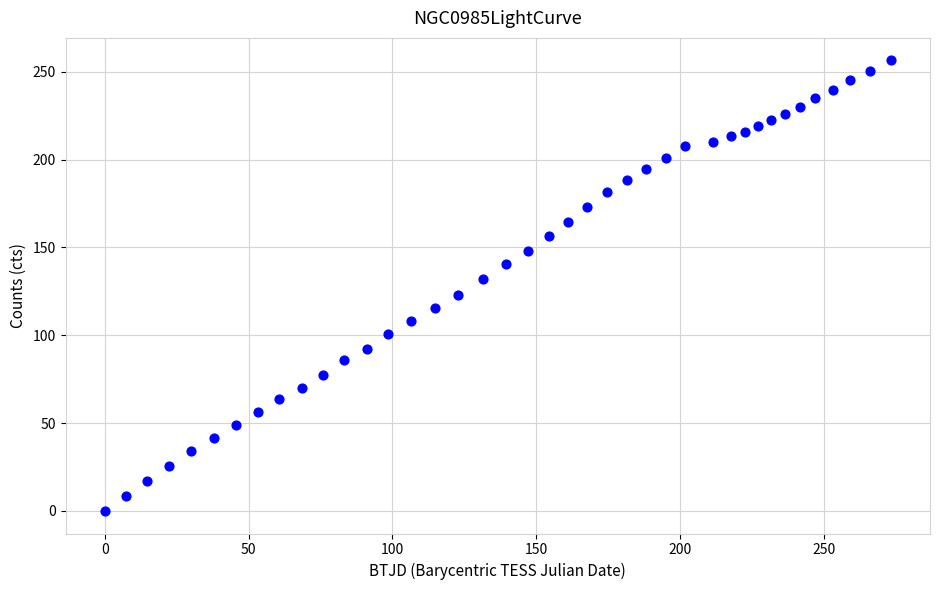

What is the range of X values (max minus min)?

273.3